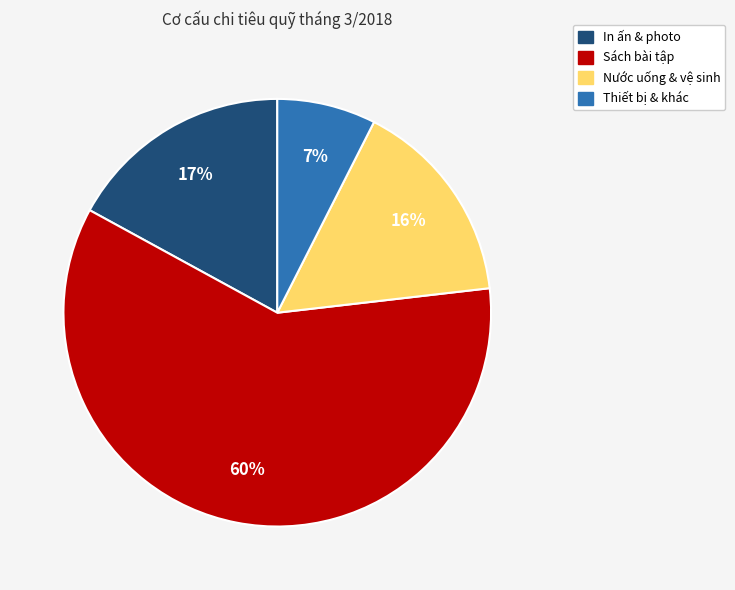

To the nearest percent, what is the average slice percentage?

25%